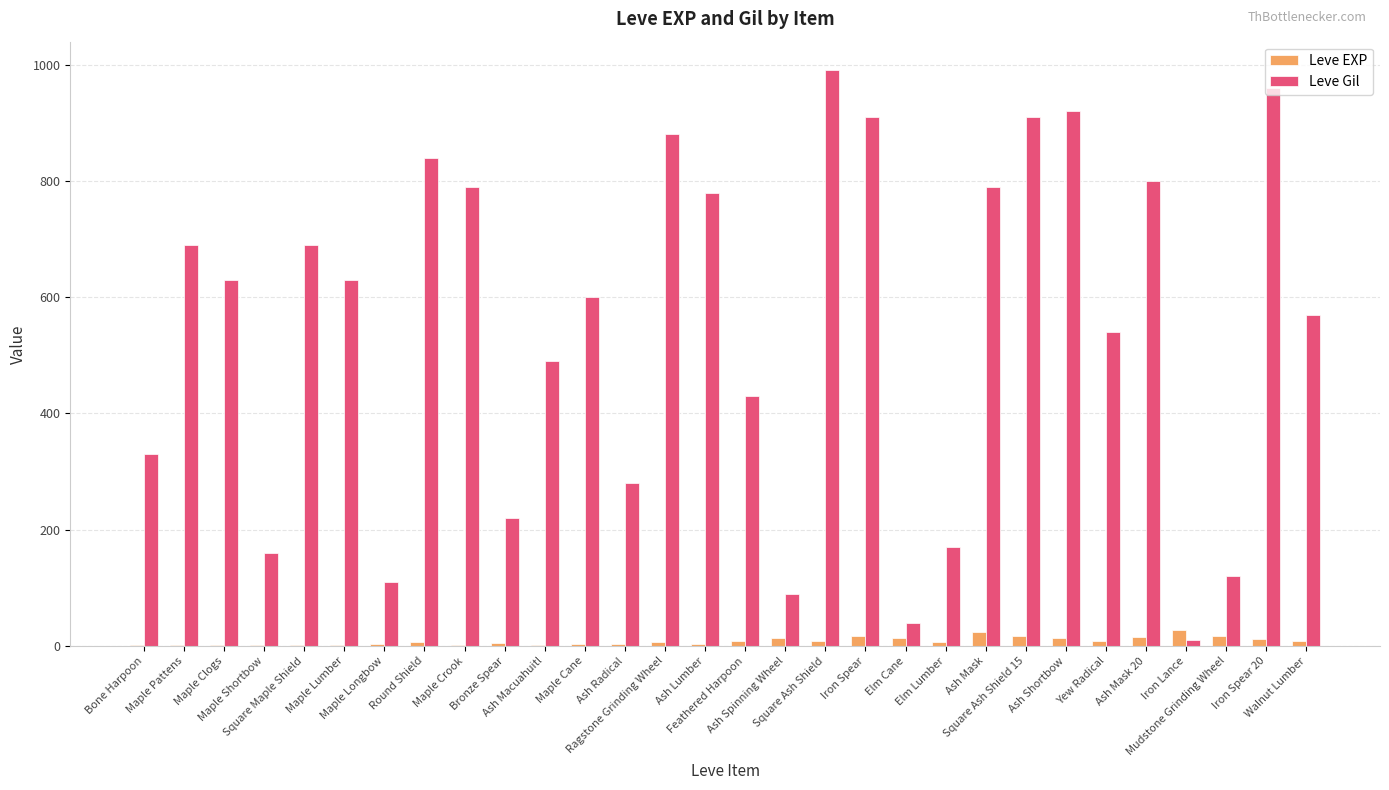

What is the difference between the Leve Gil values at Elm Lumber and Iron Spear?

740